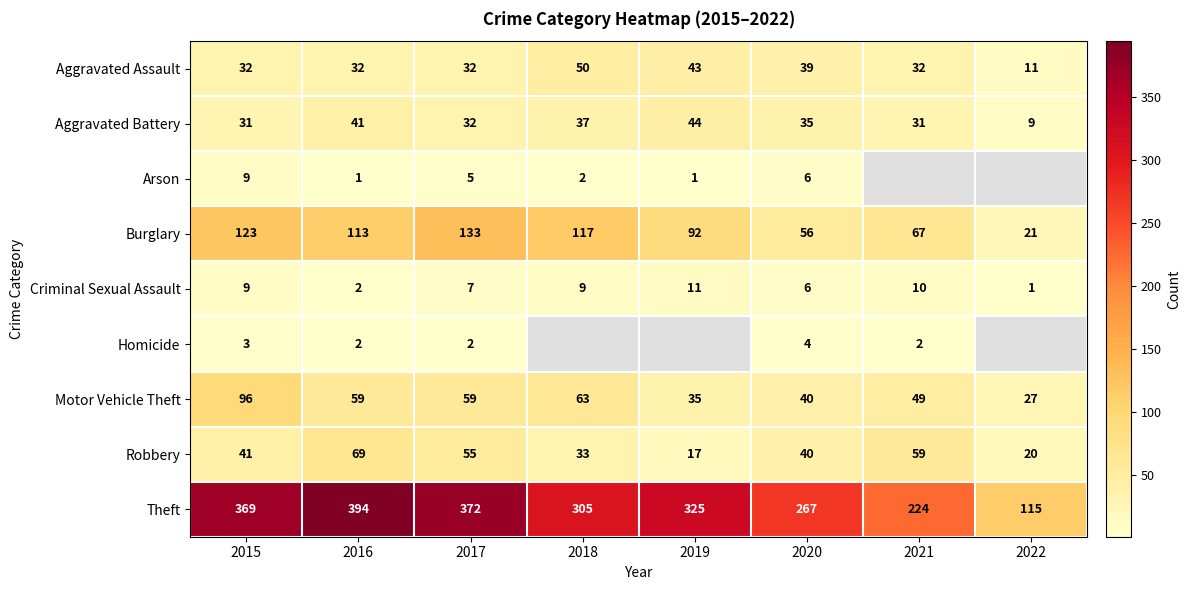

Which has a higher value, 2016 or 2019?

2019